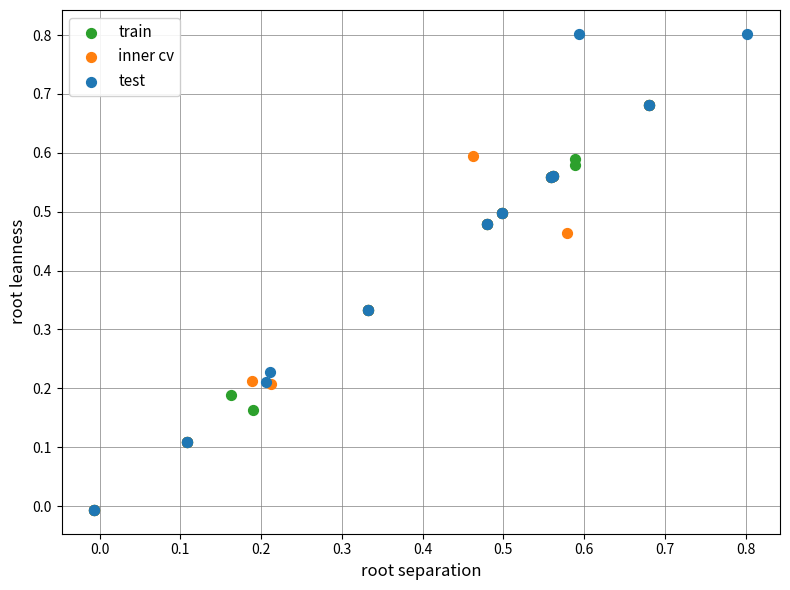

Which series has the widest spread of Y values?

test